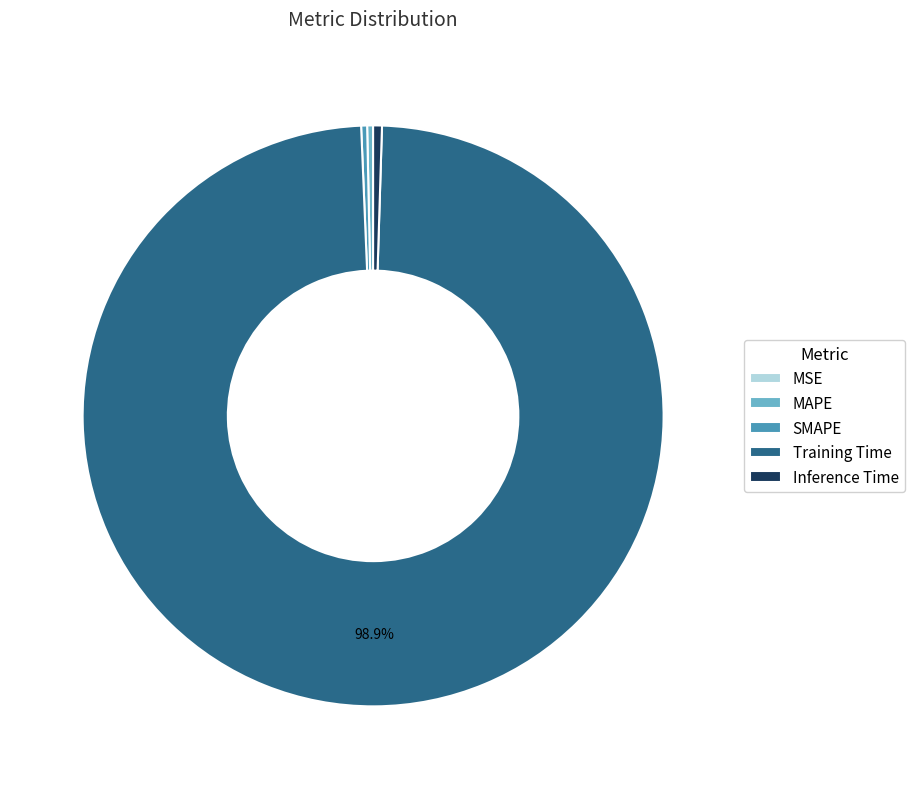

True or false: Training Time accounts for 94% of the total.

False